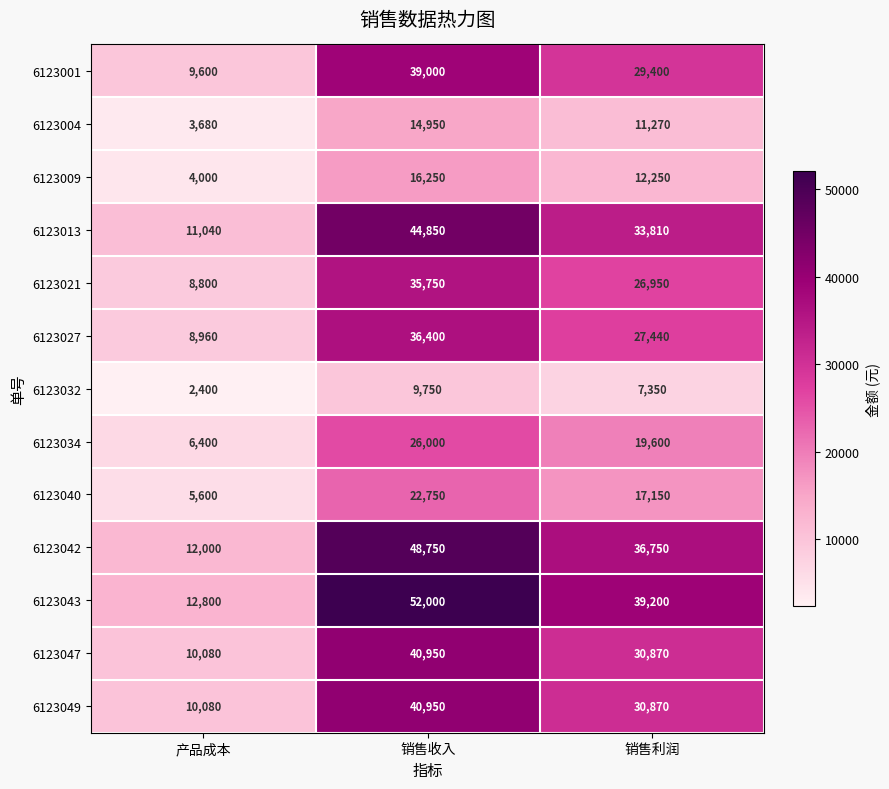

Where does the 6123004 series first go above 11270?

销售收入